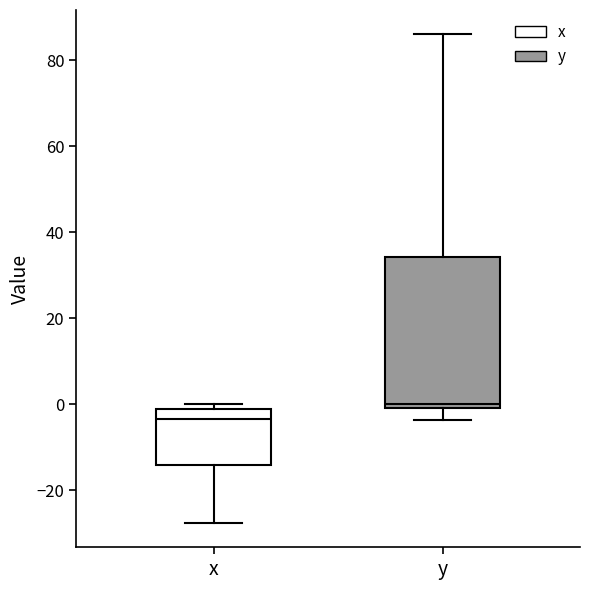

Which box's median line is the lowest?

x